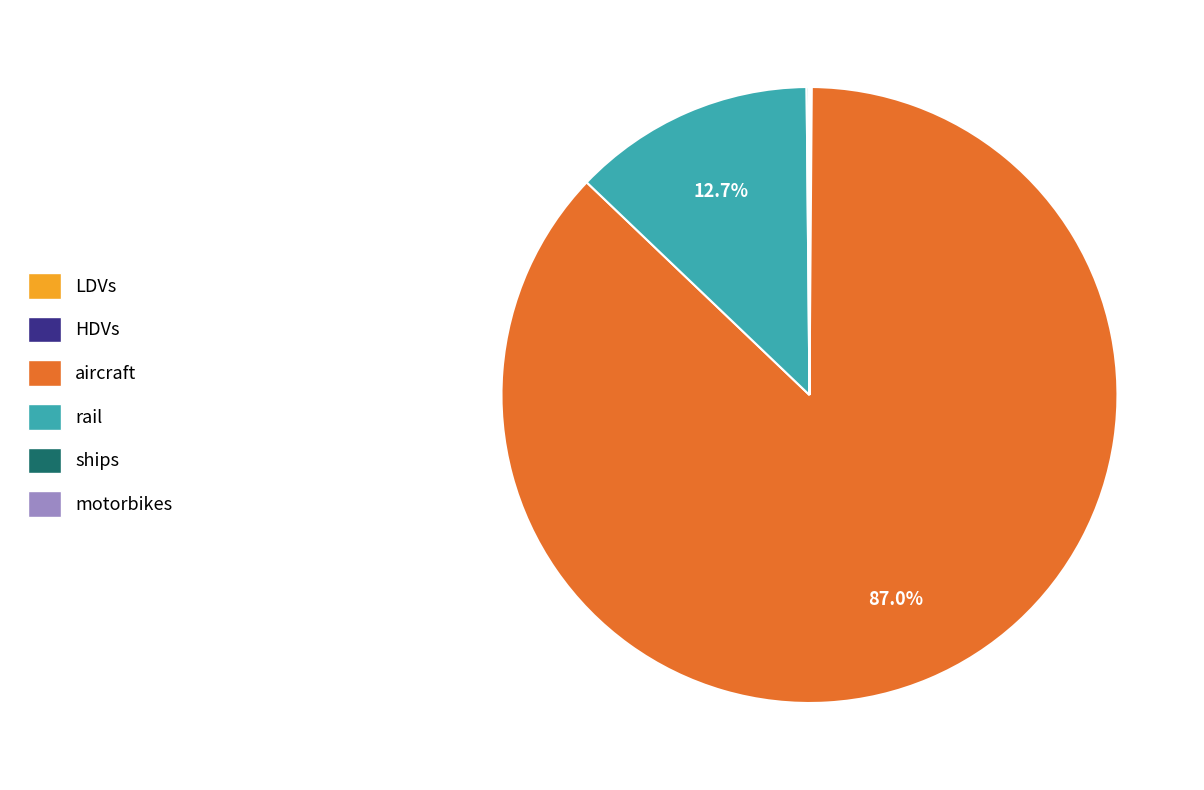

Does any single category account for the majority?

Yes